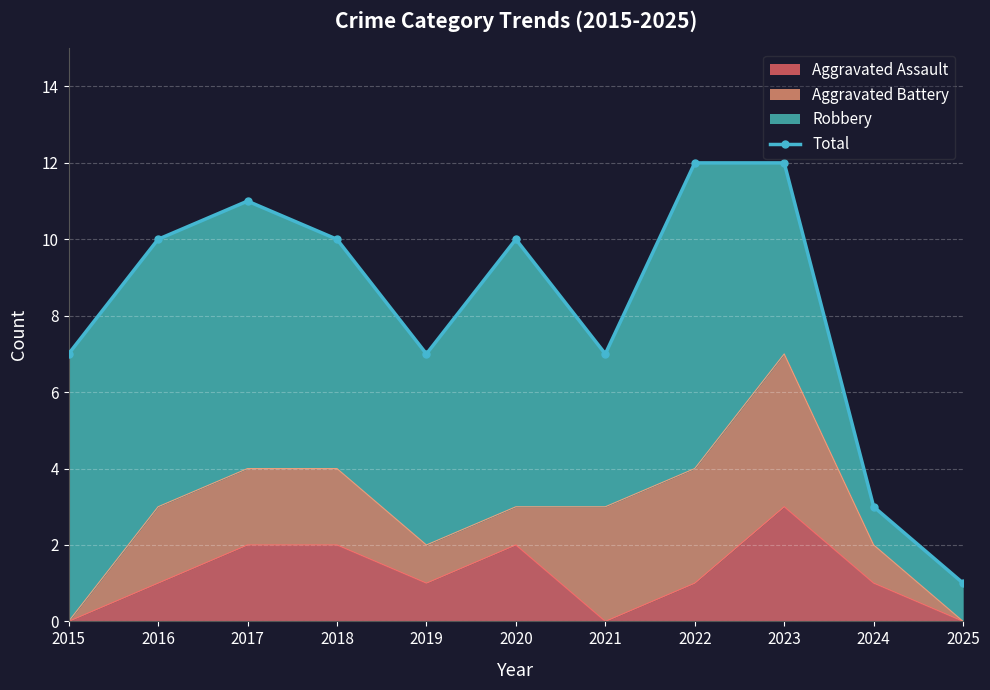

How many interior local valleys (lower than both neighbors) does the data have?

2